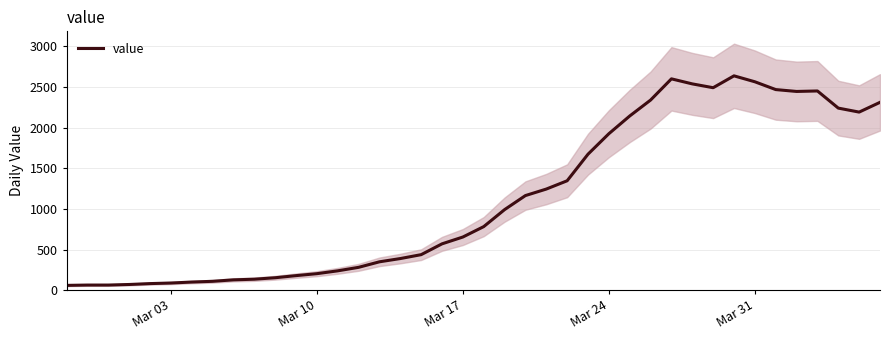

The value of value at Mar 17 is 656. True or false?

True